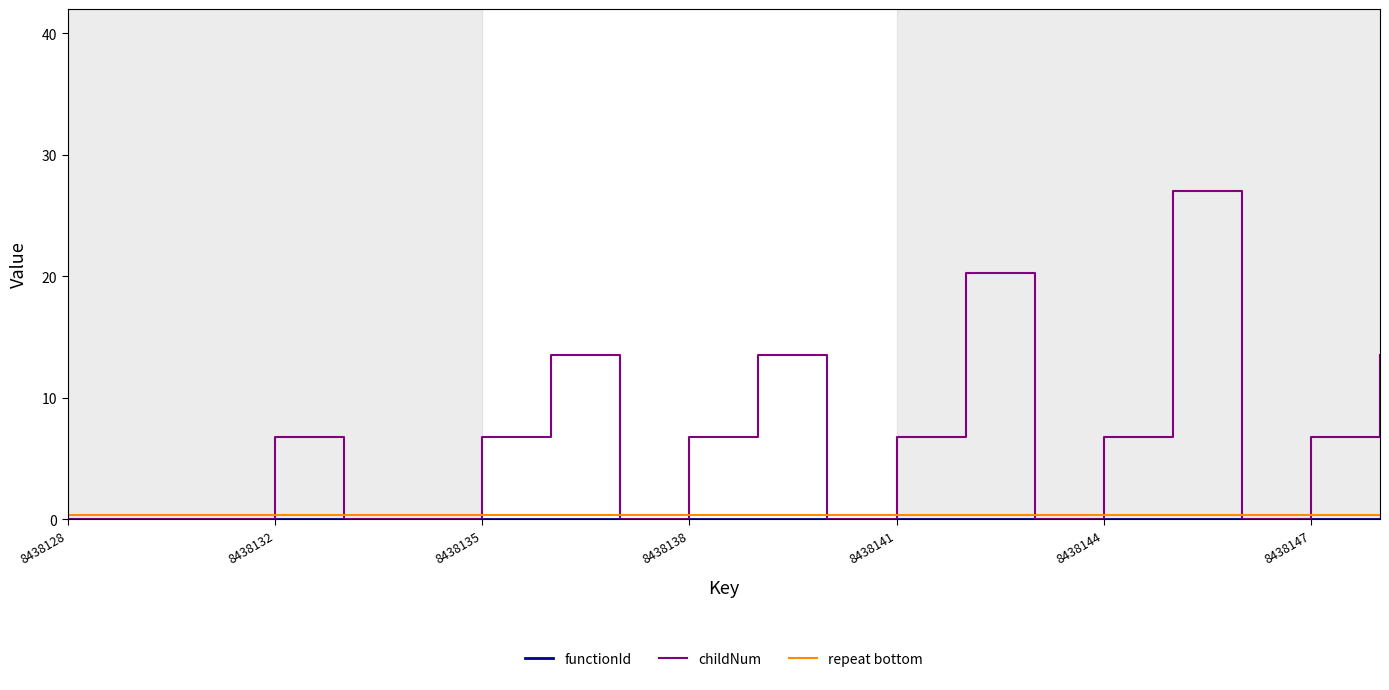

What is the highest value of the childNum series?

27.0